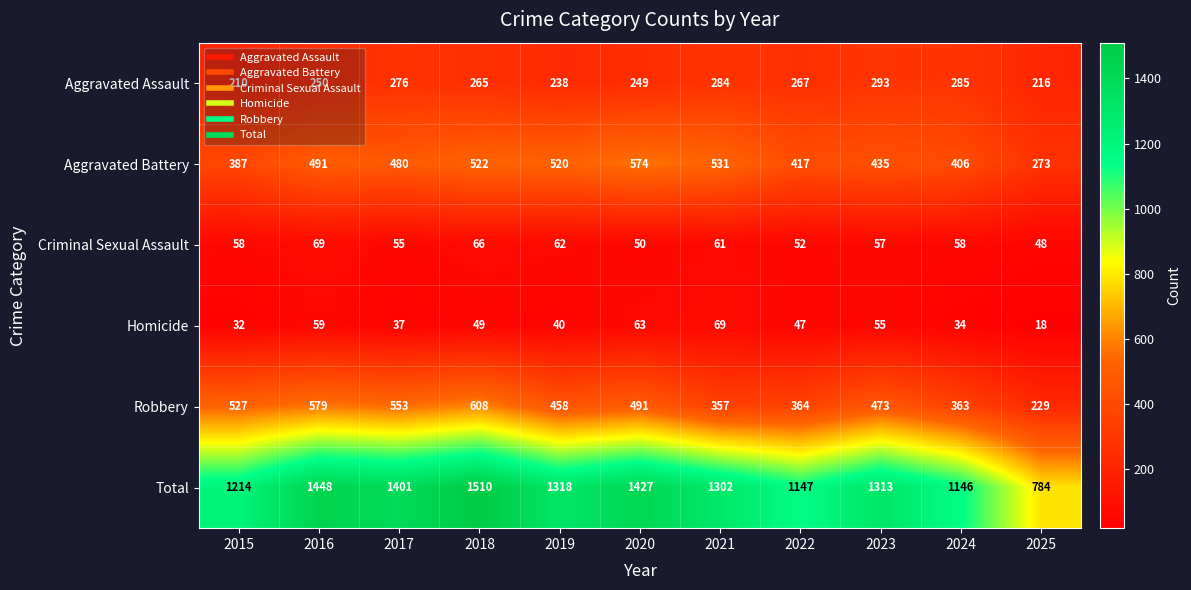

Which series has the largest range (max minus min)?

Total